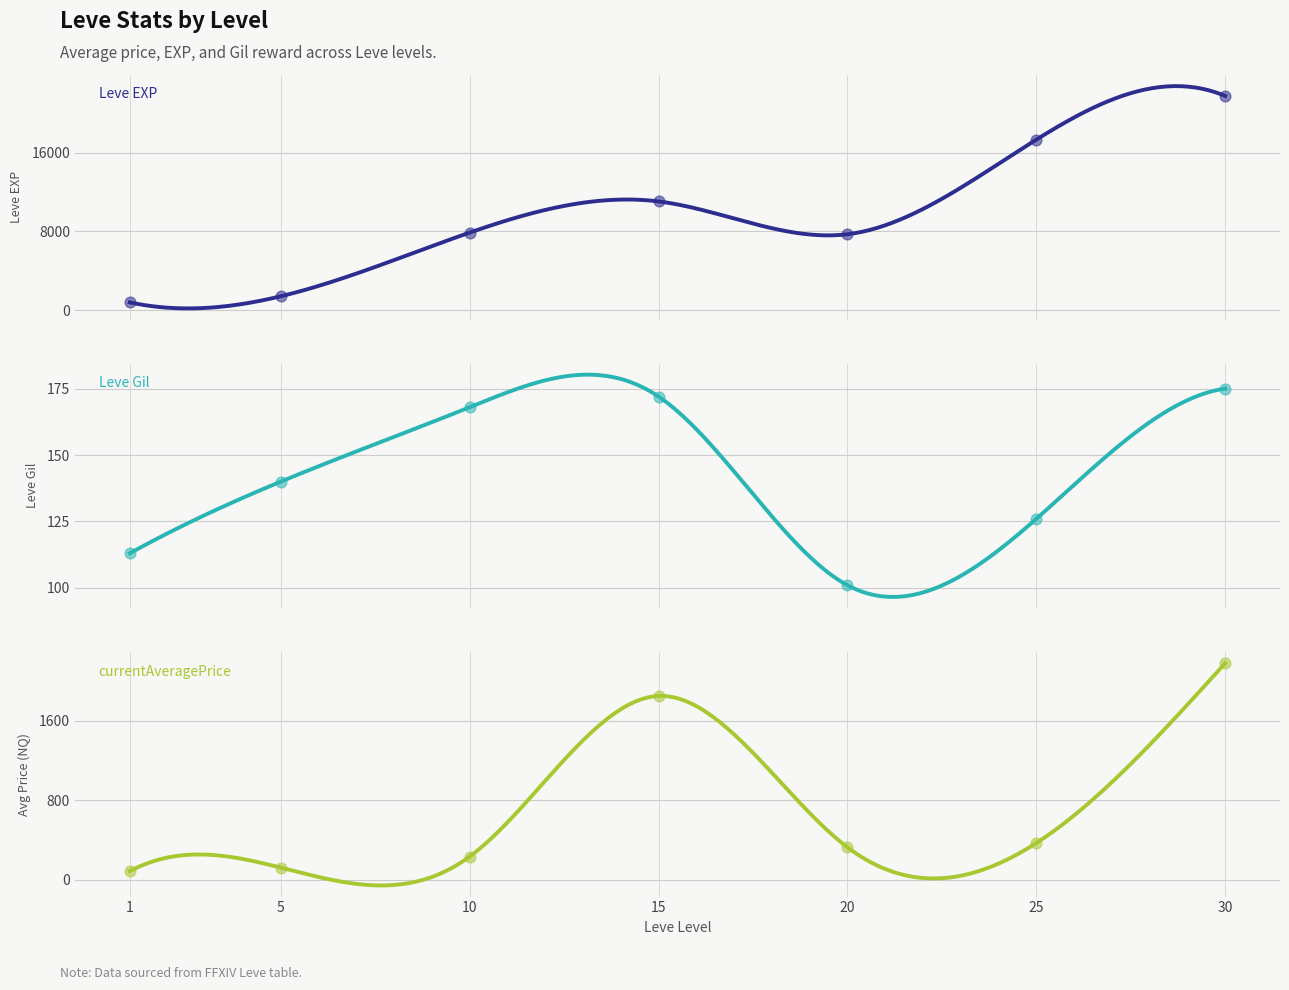

Is the value of Leve Gil at 20 greater than the value of currentAveragePrice at 10?

No